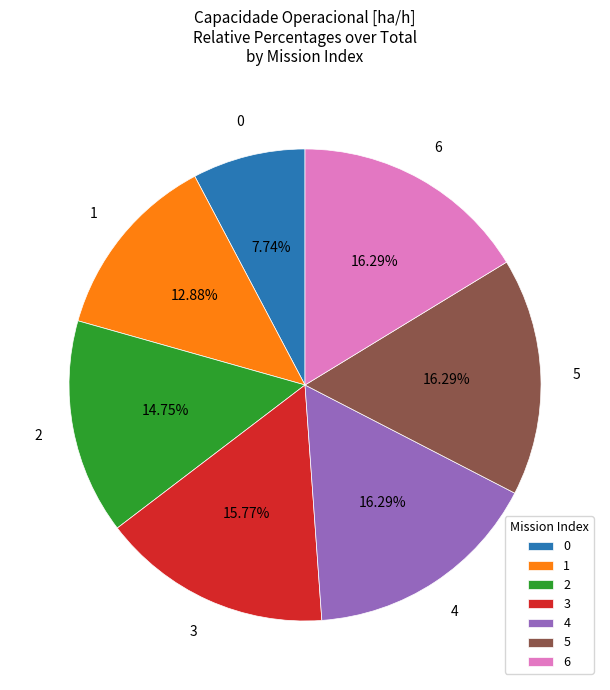

Approximately how many times larger is the value at 0 compared to 5?

0.5